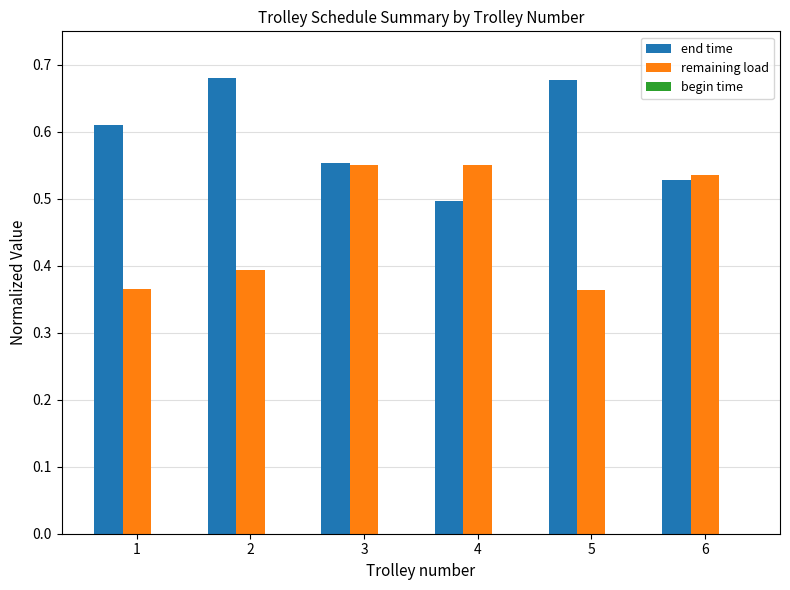

The value of end time at 2 is 0.3. True or false?

False